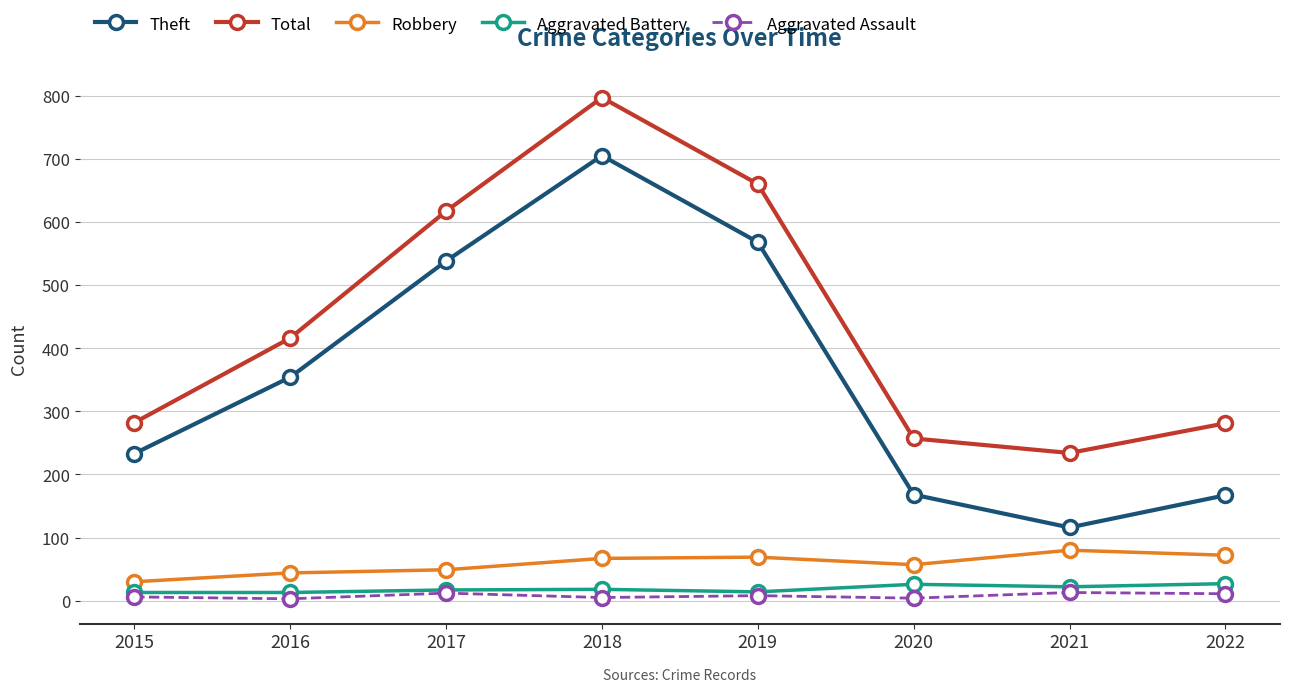

True or false: Theft has more than 1 interior local peaks.

False